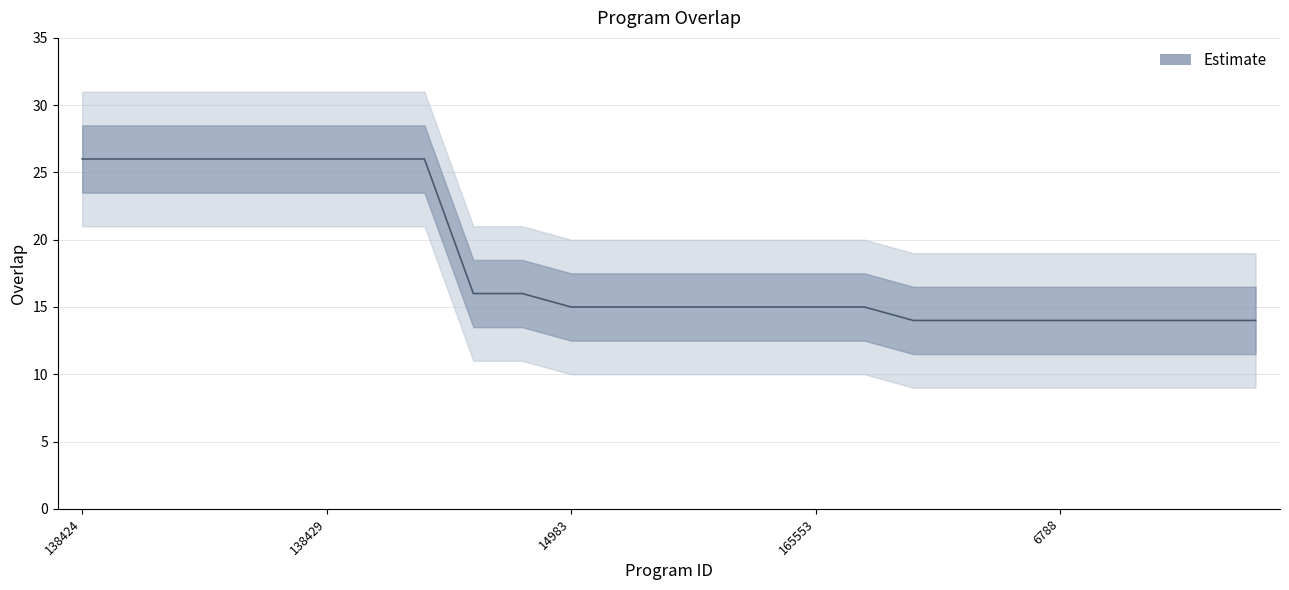

Where does the data first go above 15?

138424